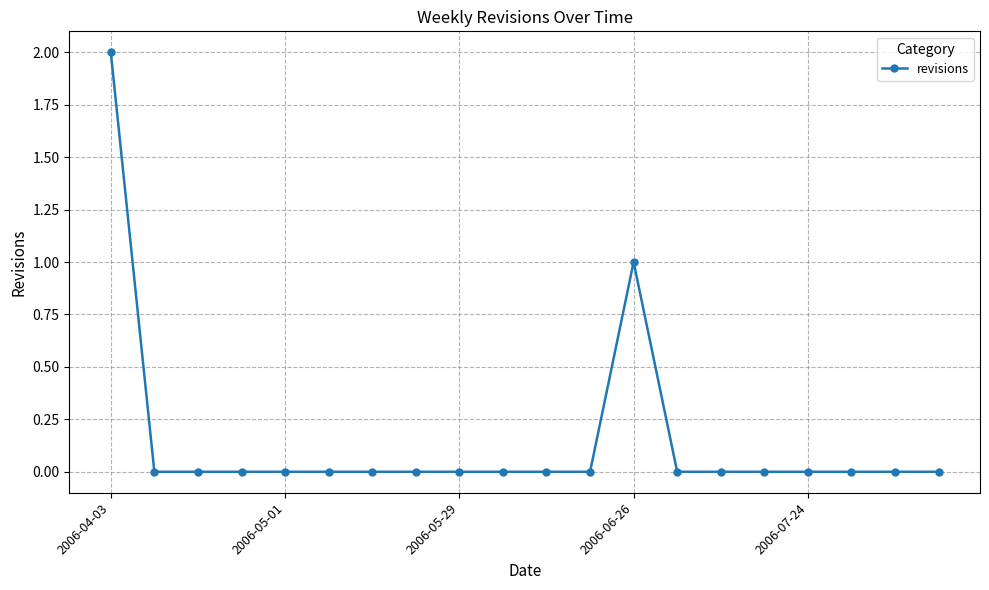

Reading left to right, what are all the values shown in this chart?

2	0	0	0	0	0	0	0	0	0	0	0	1	0	0	0	0	0	0	0